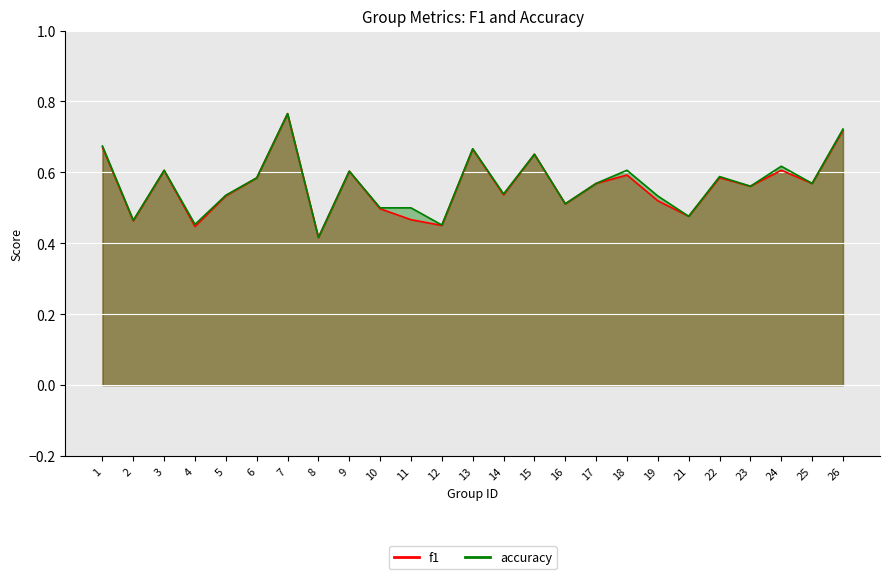

True or false: accuracy and f1 cross at least once.

False